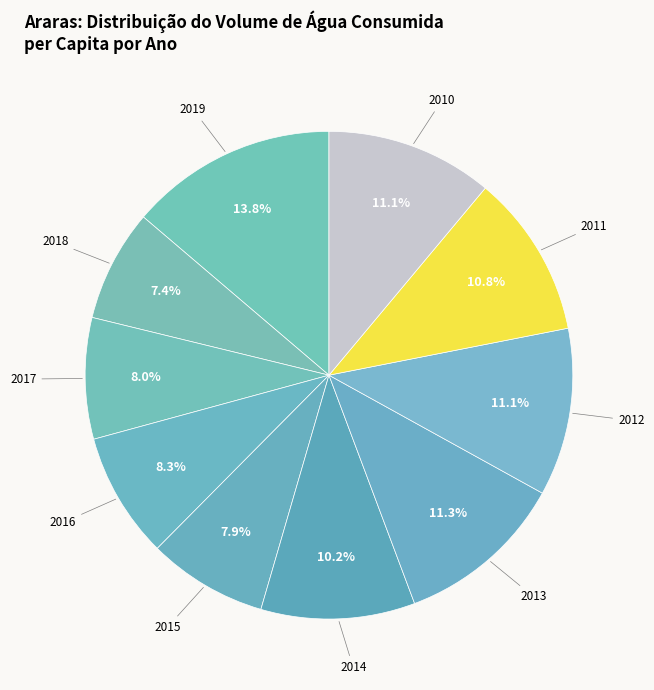

Which slice is the largest?

2019